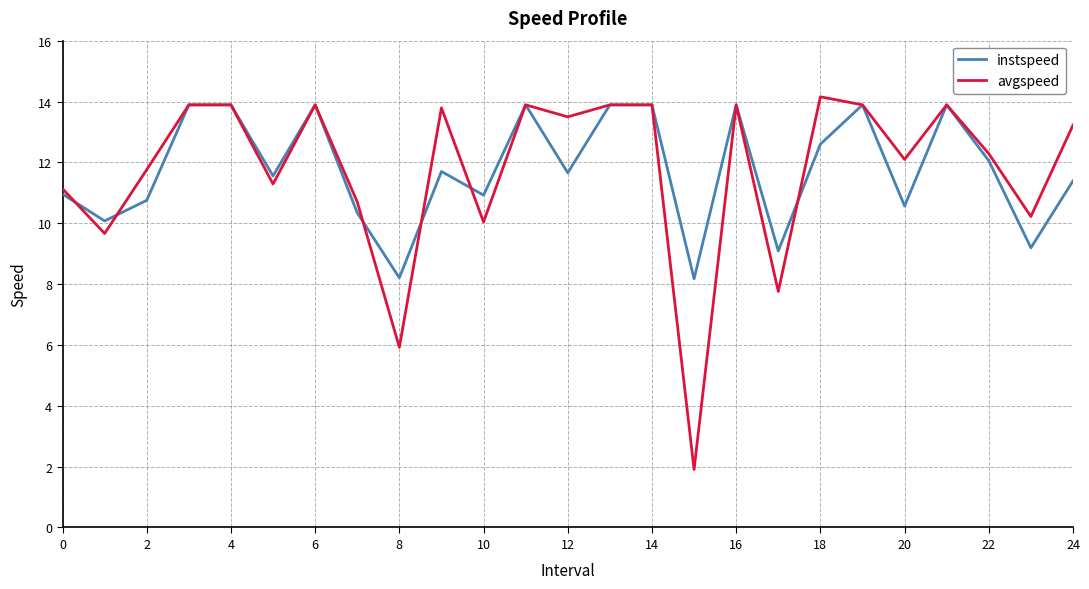

What is the minimum value shown in the chart?

1.9